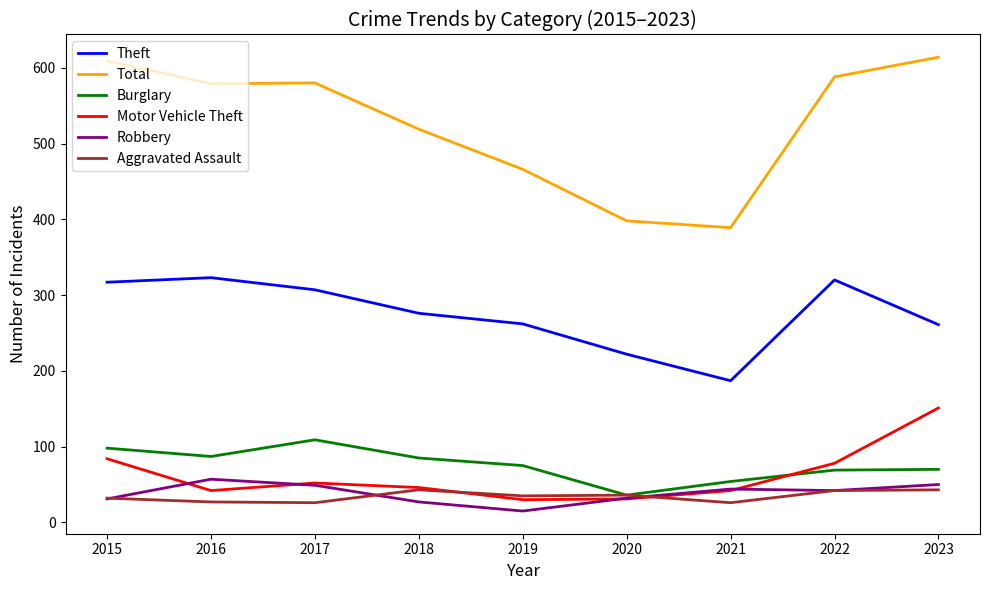

True or false: Burglary has a value of 54 at 2021.

True